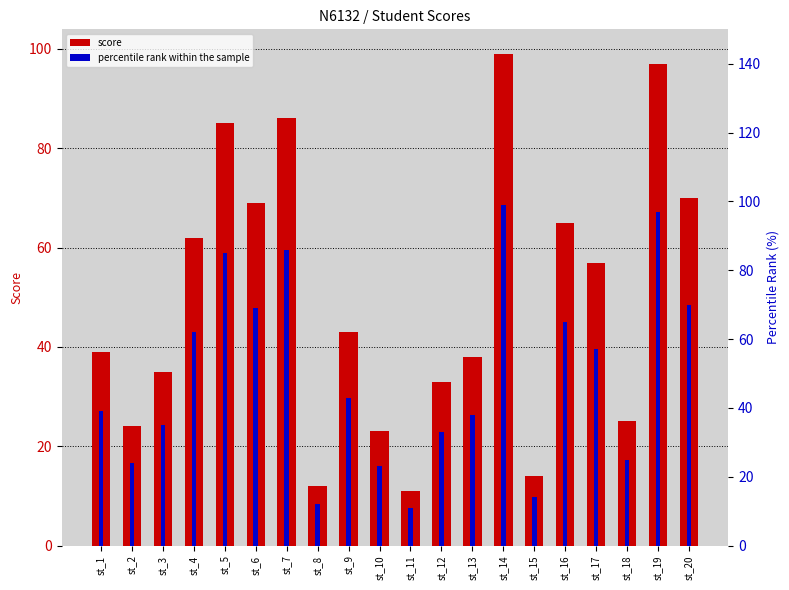

What is the difference between the score values at st_11 and st_12?

22